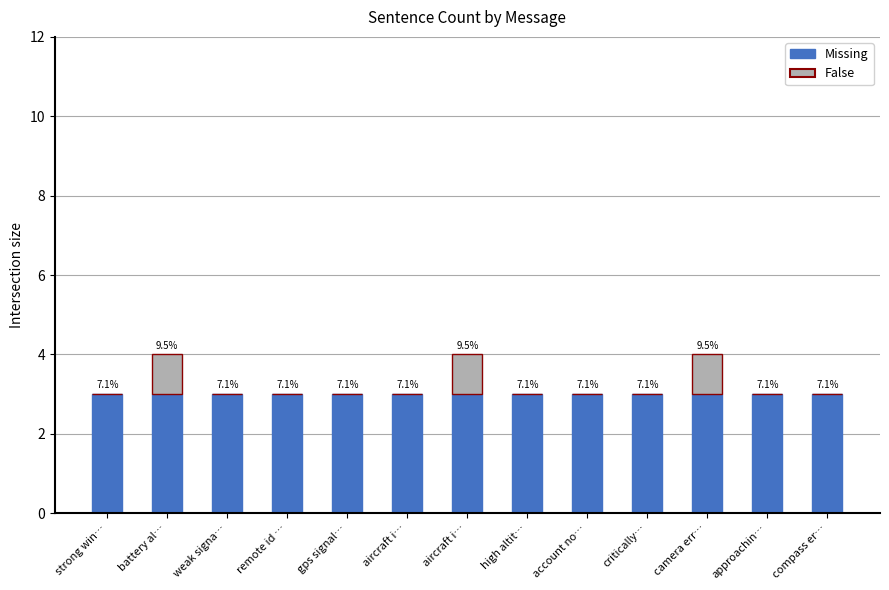

What are all the series names shown in the legend?

Missing, False